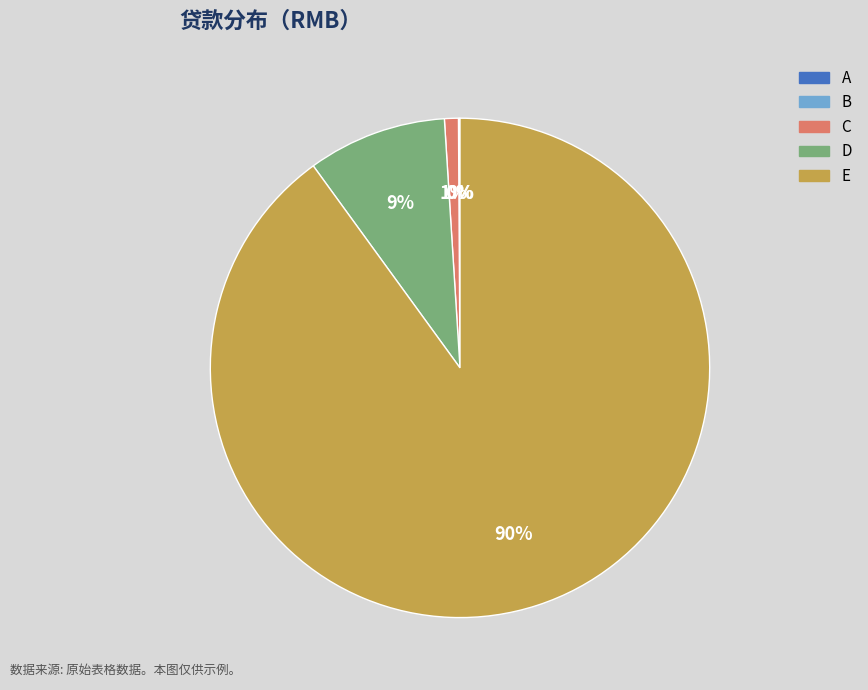

Which has a higher value, E or D?

E